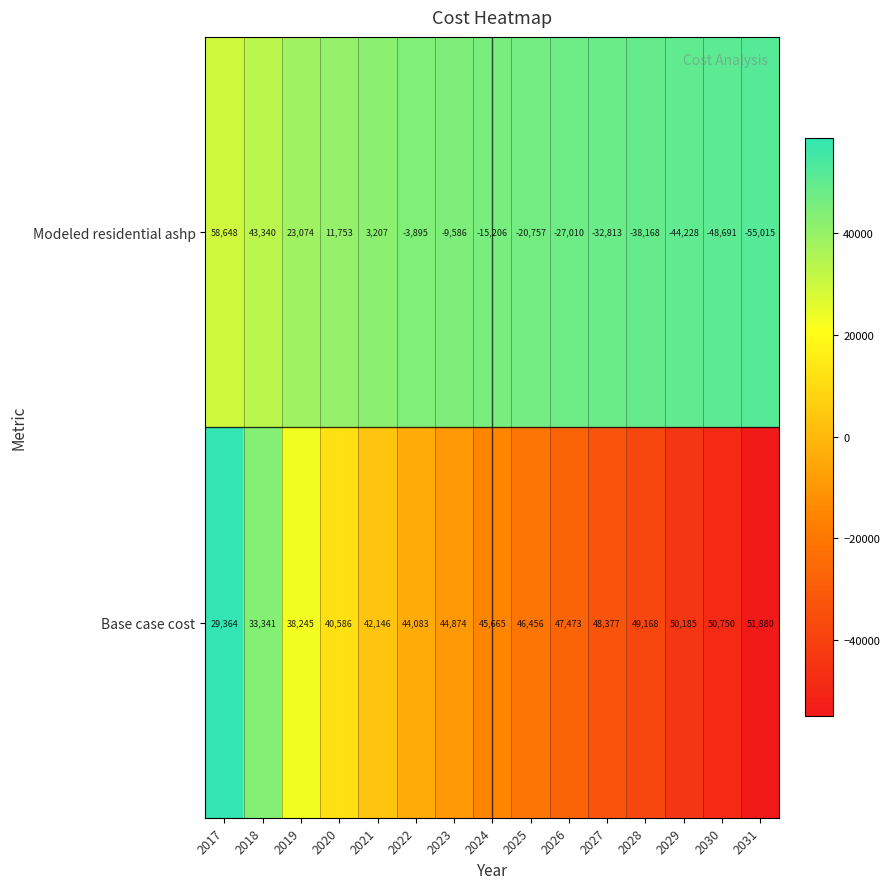

List the series in order of their overall mean, highest first.

Base case cost, Modeled residential ashp